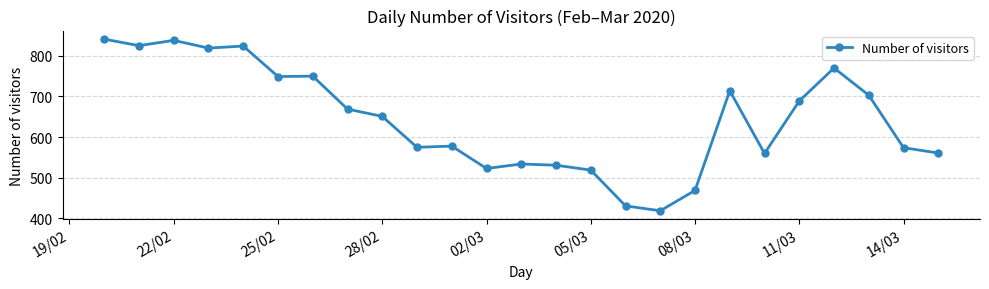

What is the difference between the maximum and minimum values?

422